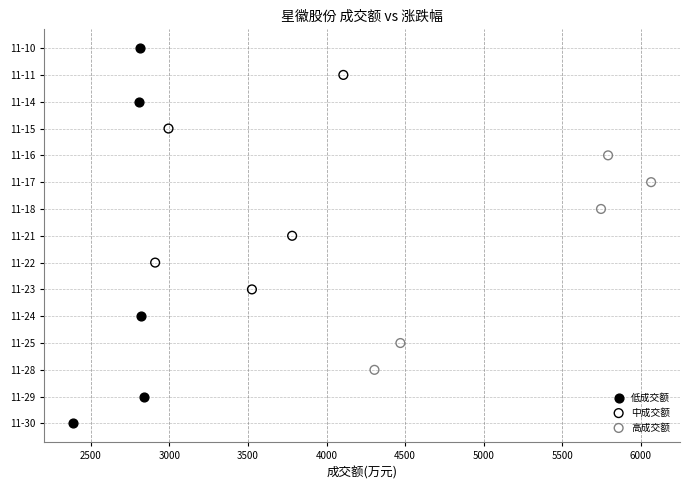

Which series contains the highest Y value?

低成交额